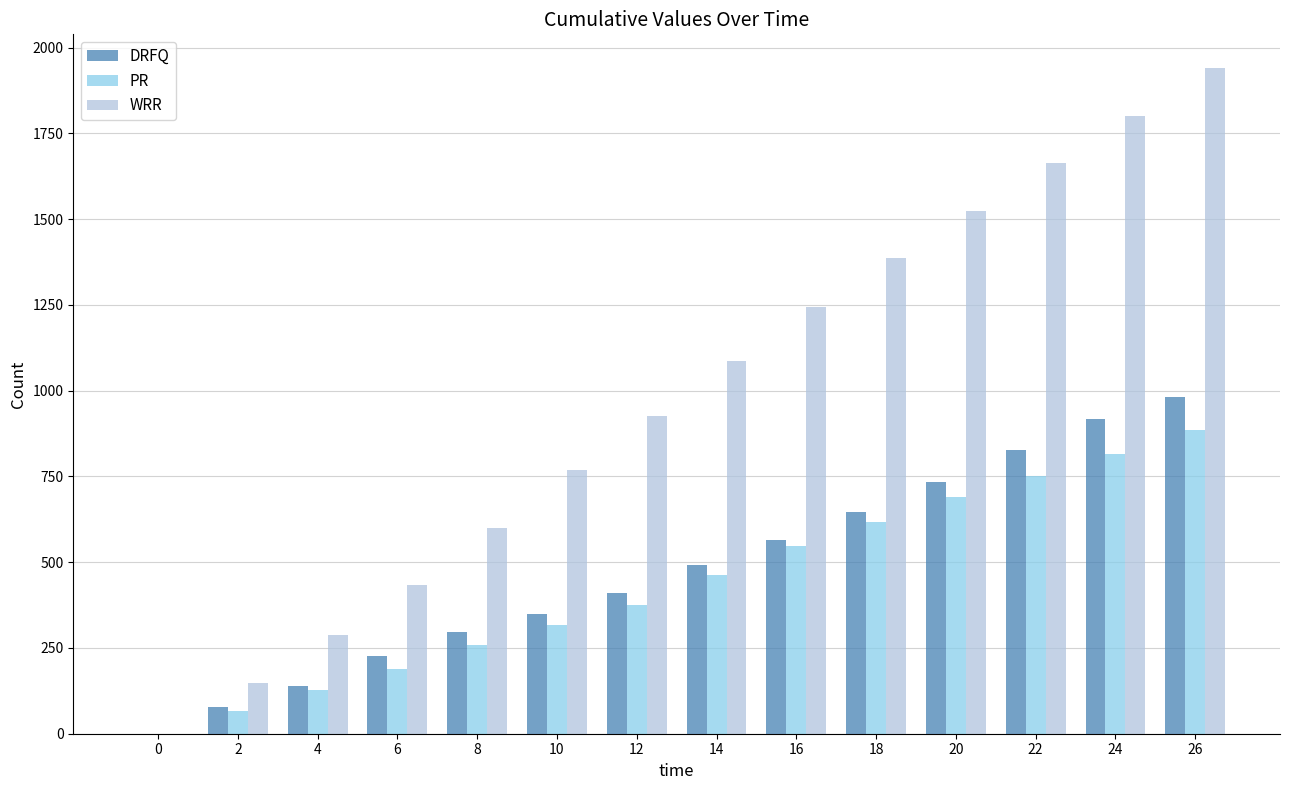

The value of PR at 20 is 691. True or false?

True